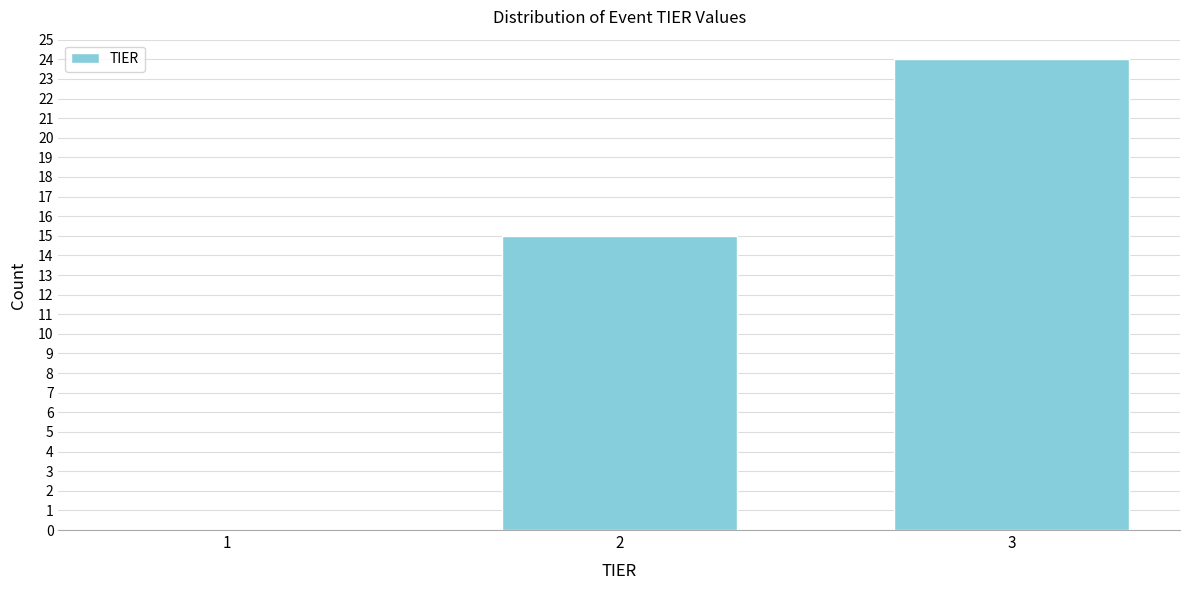

Reading right to left, what are all the values shown in this chart?

3=24	2=15	1=0